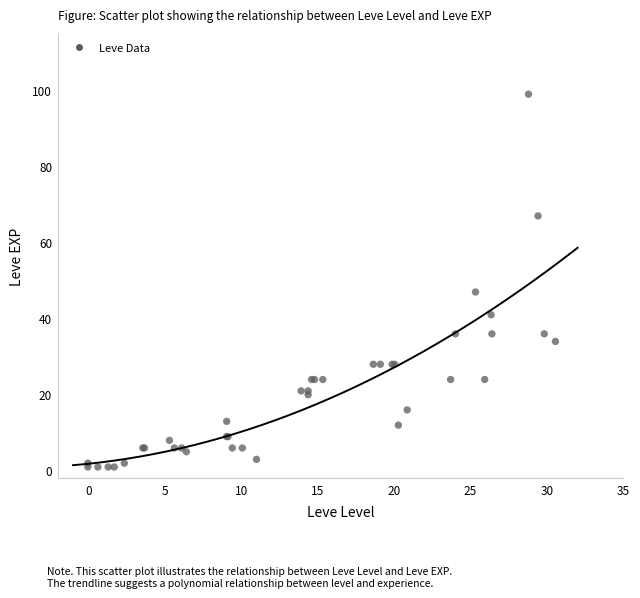

What Y value in the scatter plot is closest to 50?

47